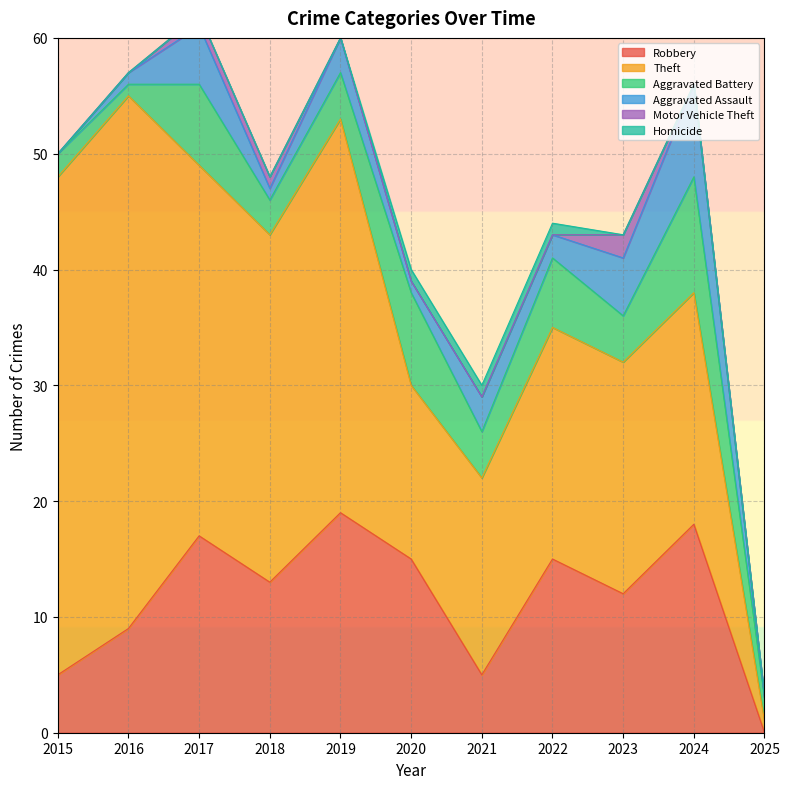

Is it true that Theft equals 20 at 2020?

False